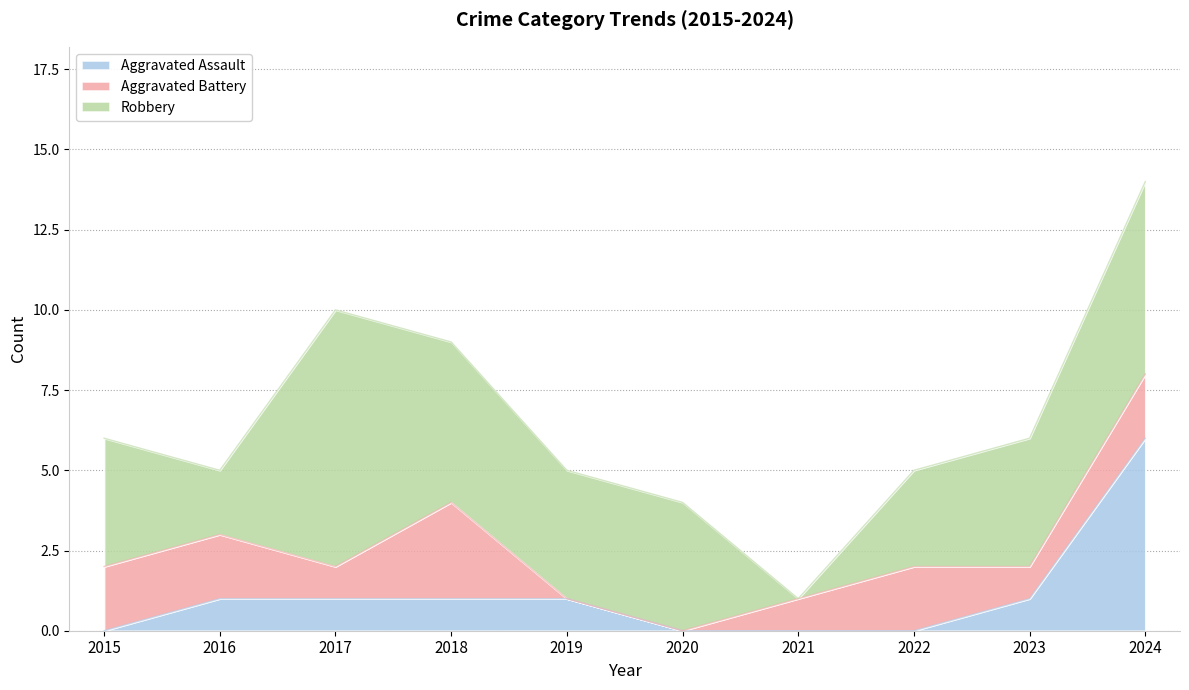

True or false: Aggravated Battery and Aggravated Assault cross at least once.

True